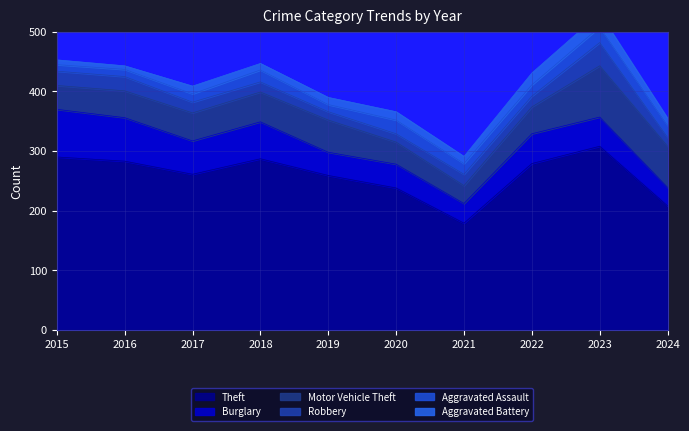

List the labels in order of Robbery value, smallest first.

2019, 2020, 2024, 2018, 2017, 2022, 2021, 2015, 2016, 2023